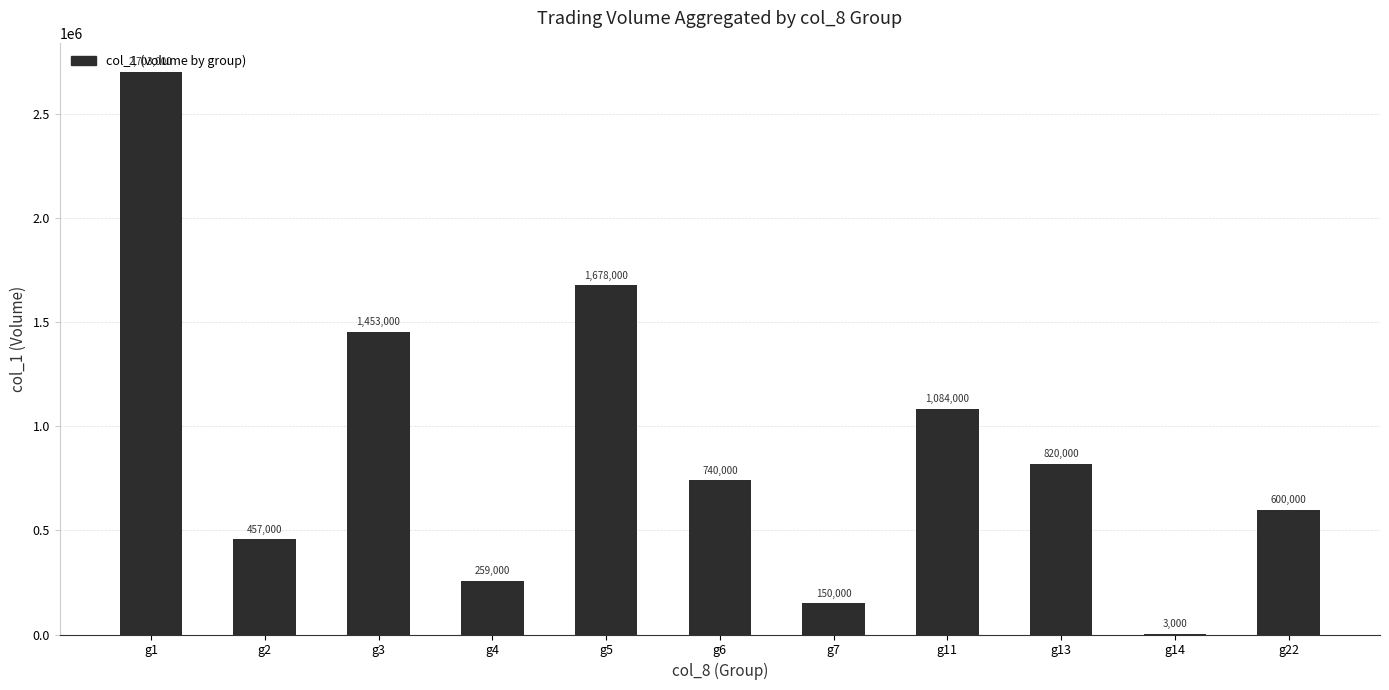

Reading left to right, what are all the values shown in this chart?

g1=2703000	g2=457000	g3=1453000	g4=259000	g5=1678000	g6=740000	g7=150000	g11=1084000	g13=820000	g14=3000	g22=600000